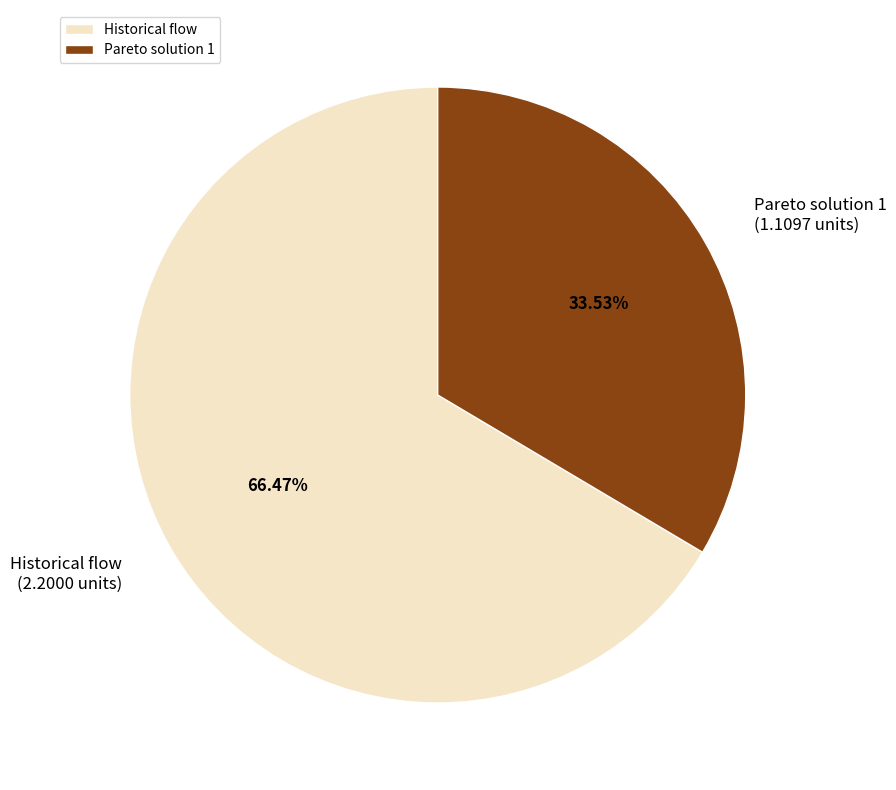

Combined, what portion of the pie is Pareto solution 1 and Historical flow?

100.0%